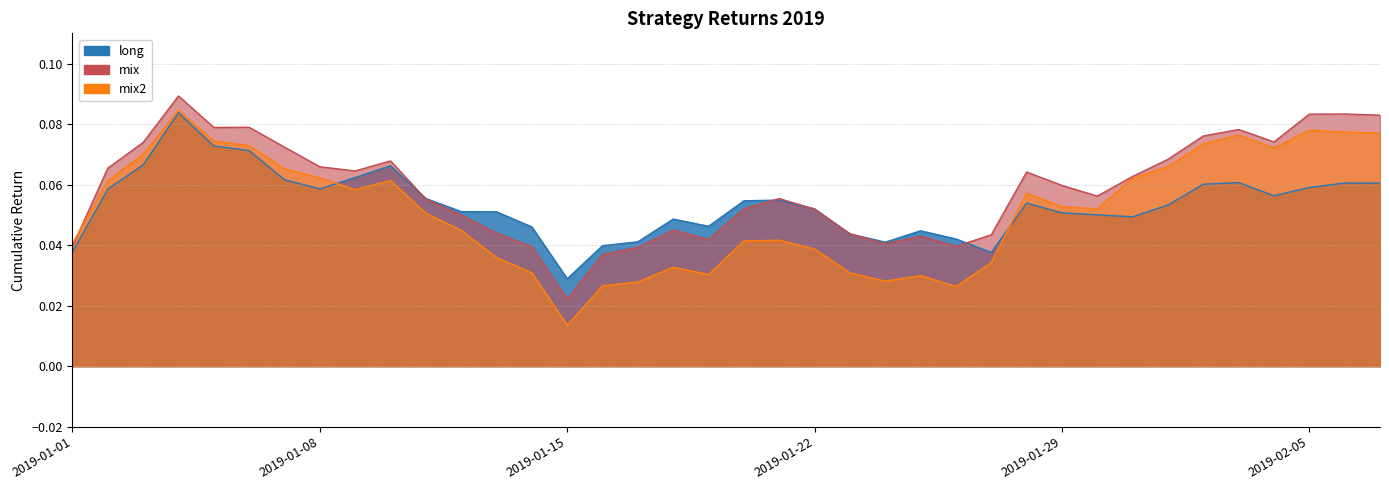

The mix series shows 0.1 at 2019-01-18. True or false?

False